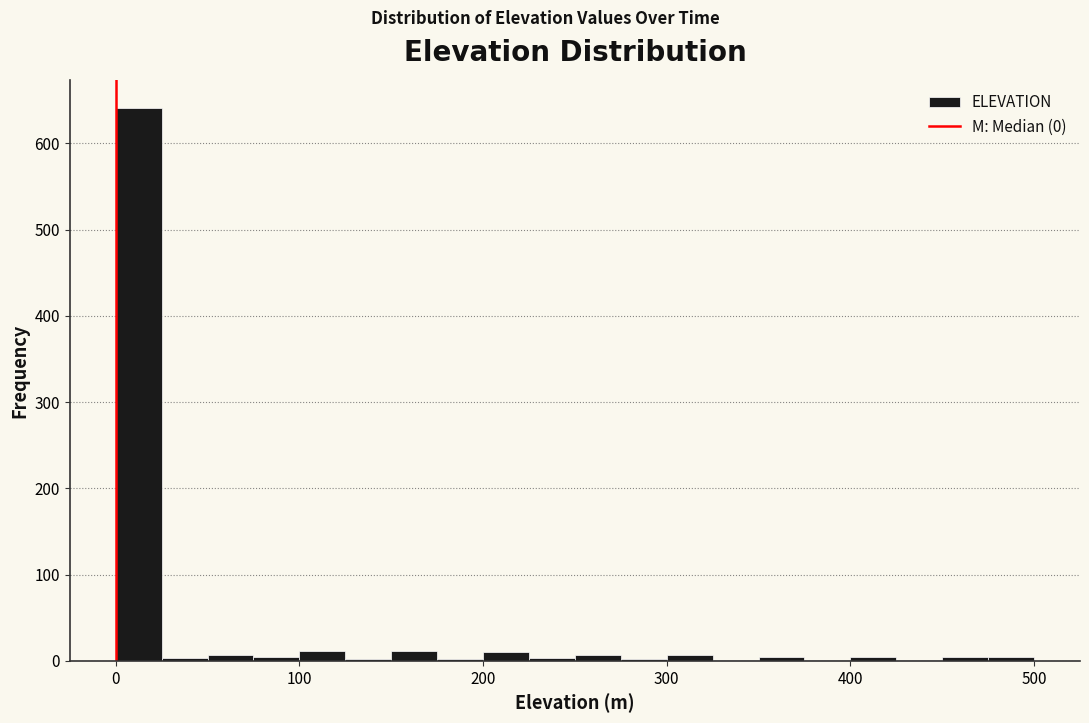

Around what value on the x-axis is the tallest bar? Give the approximate position of its centre, as read against the axis.

10